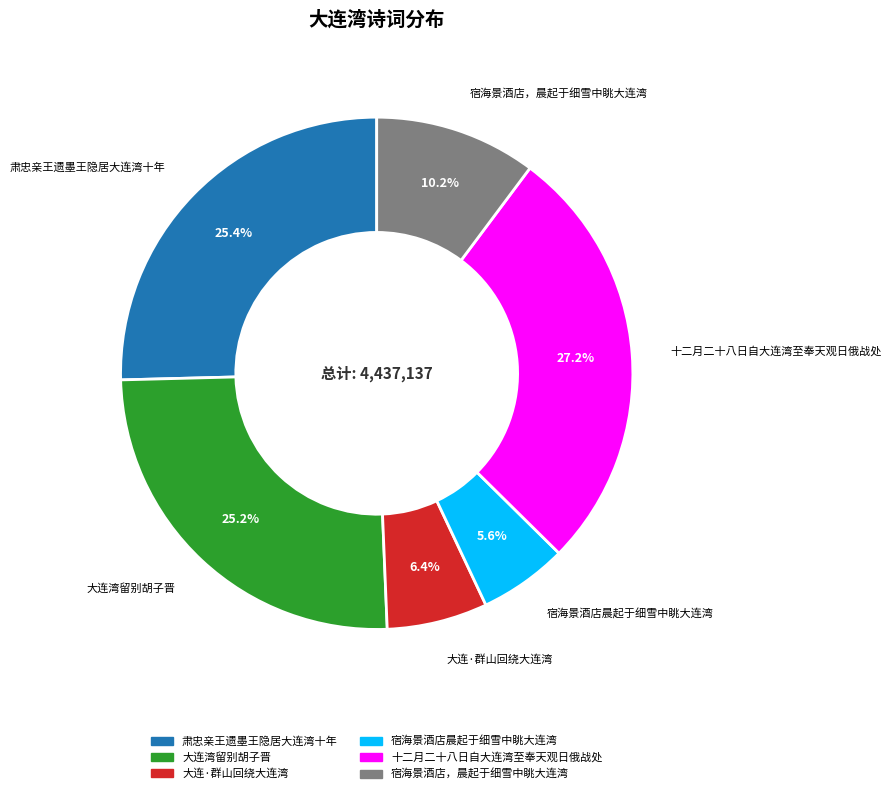

Count the number of slices in the pie.

6